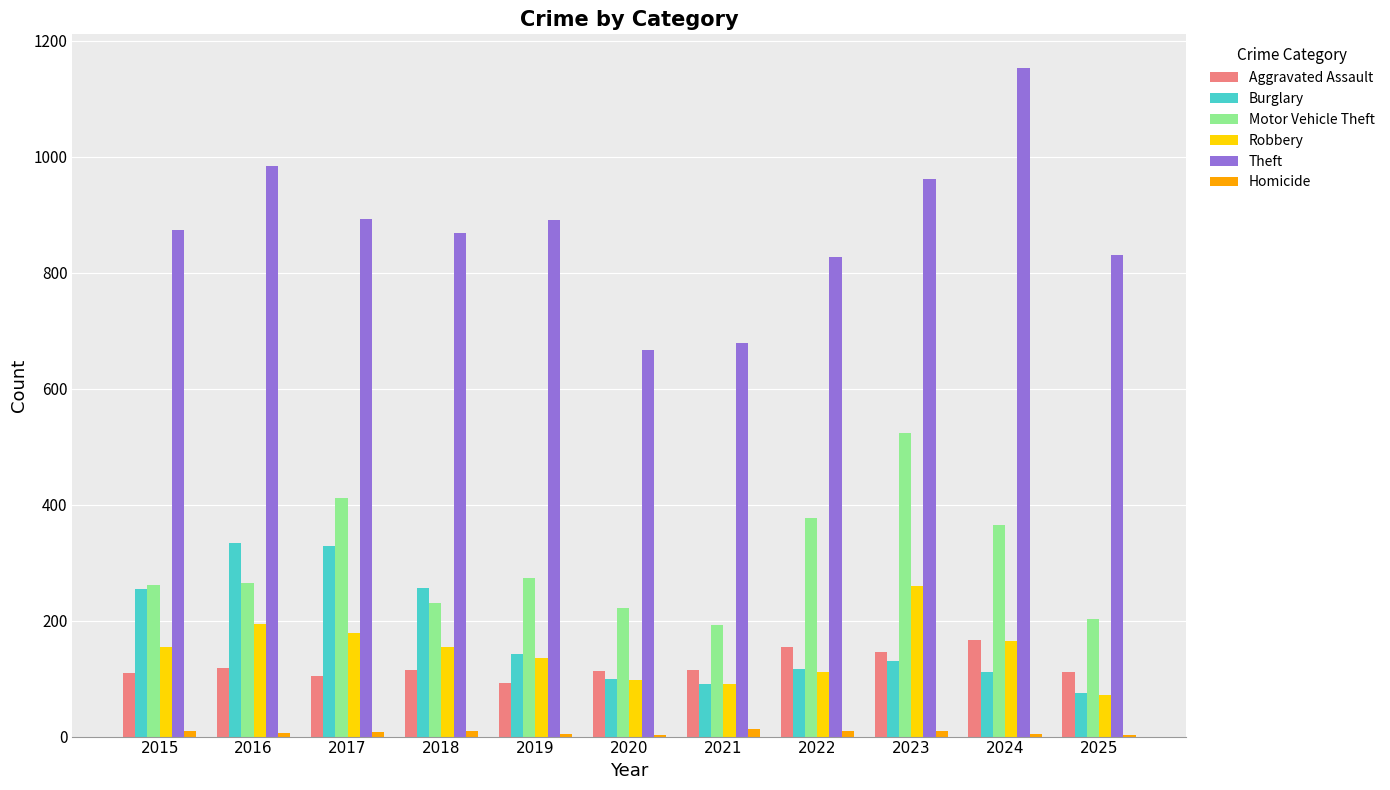

At which category is the sum across all series the highest?

2023